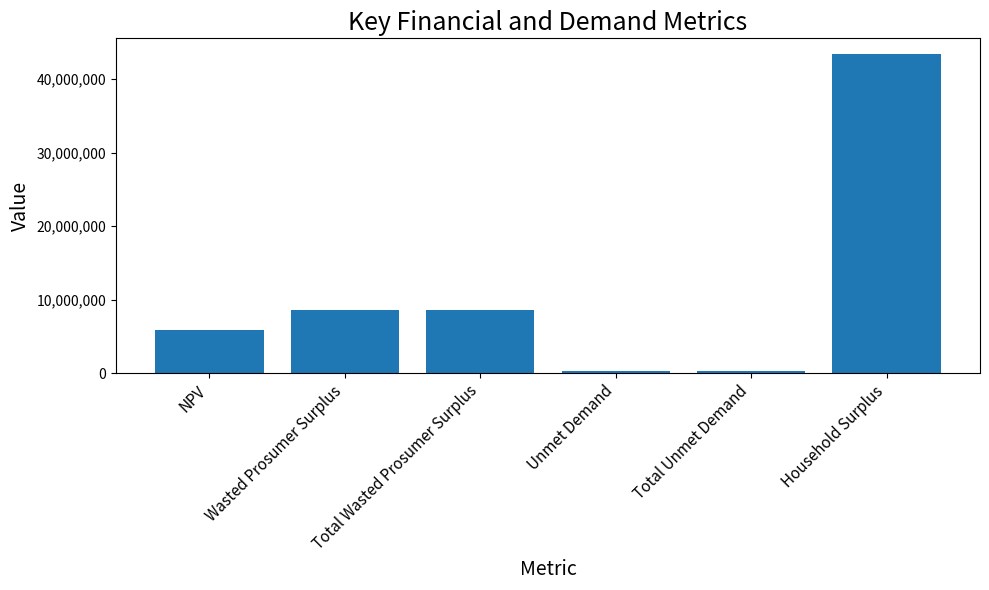

Reading left to right, extract all data points from this chart.

5895740.4	8529787.2	8529787.2	334955.4	334955.4	43394851.5